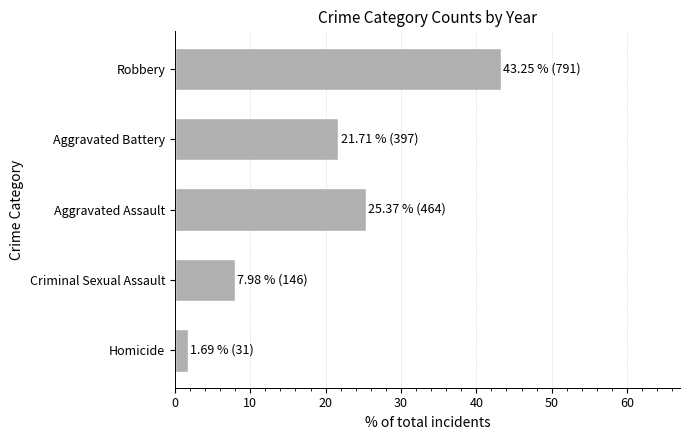

Which has a higher value, Criminal Sexual Assault or Aggravated Assault?

Aggravated Assault